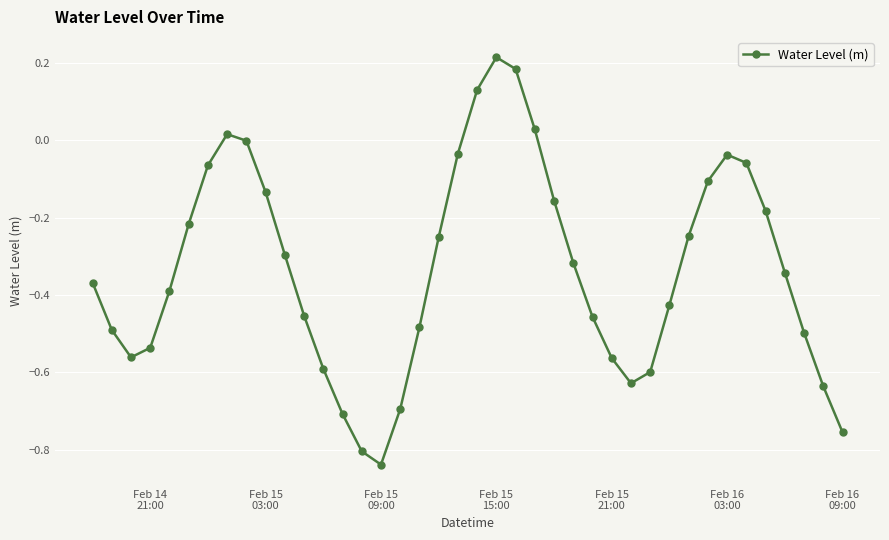

True or false: the data has more than 2 interior local peaks.

True